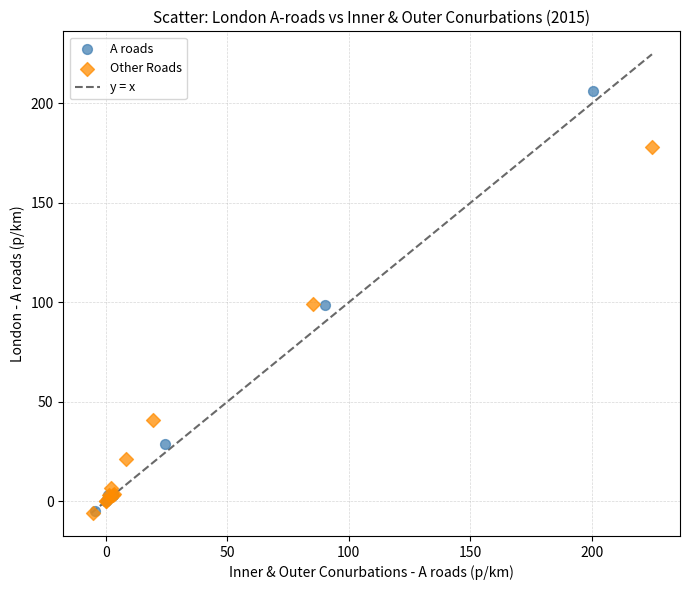

Which series contains the highest Y value?

A roads